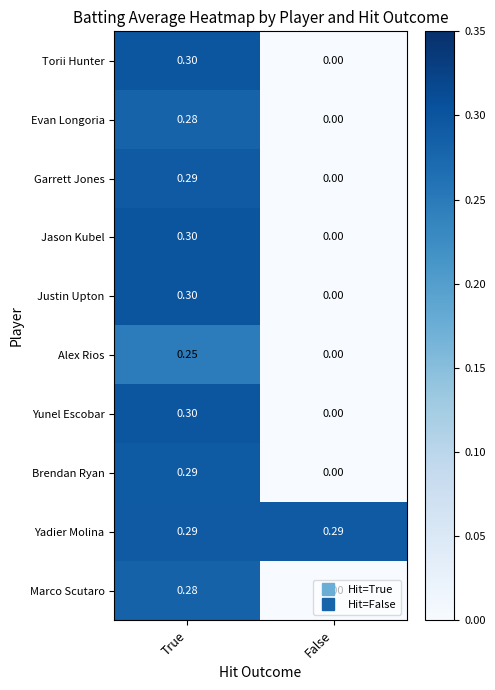

Which category has the highest value in the Justin Upton series?

True